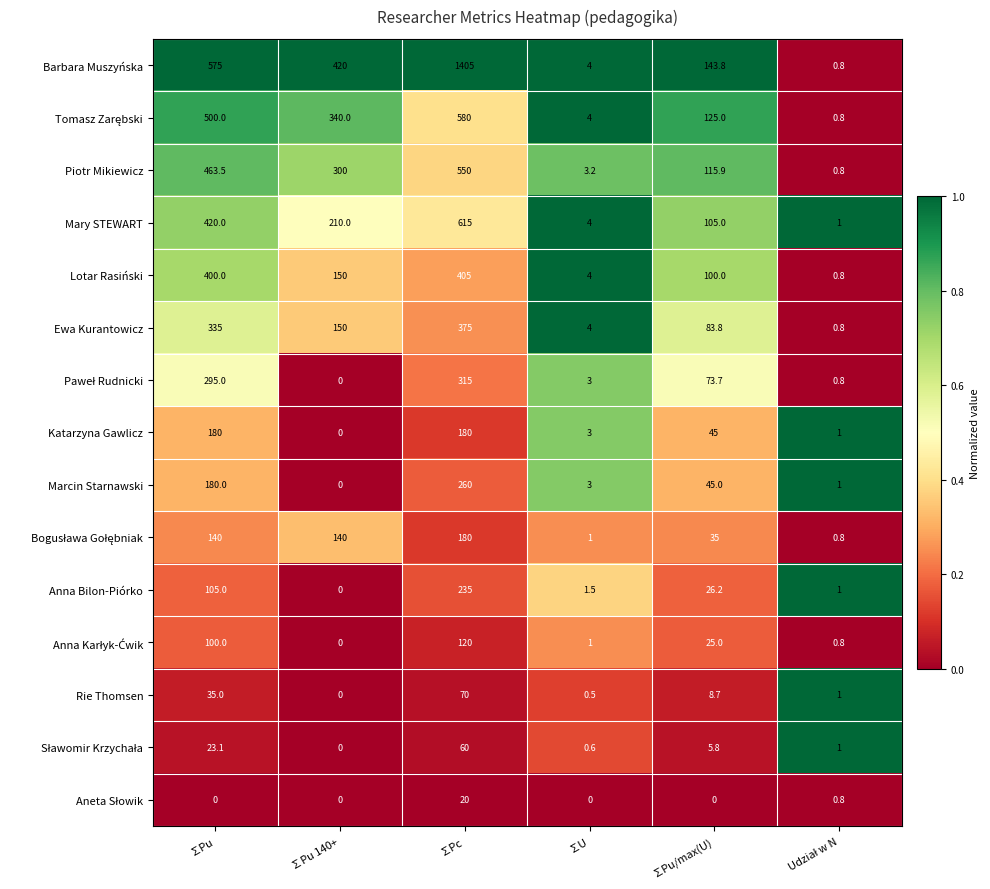

What is the spread (max minus min) of values at ∑Pu/max(U)?

143.8